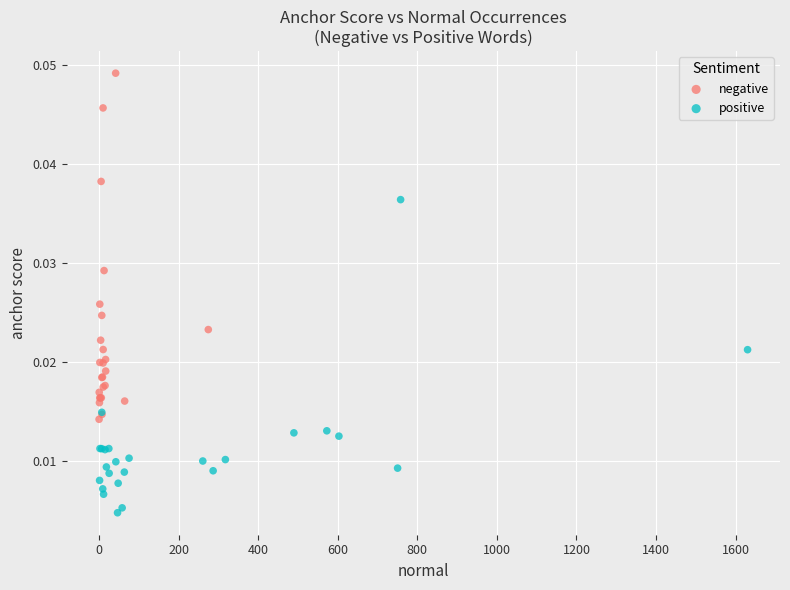

Which series contains the highest Y value?

negative